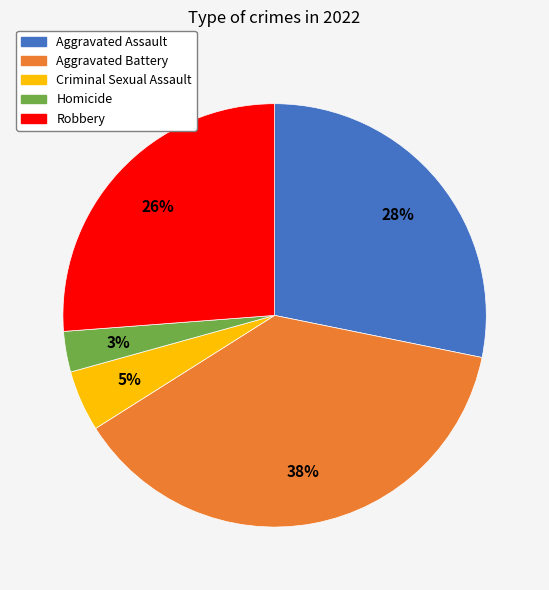

How many slices are in this pie chart?

5